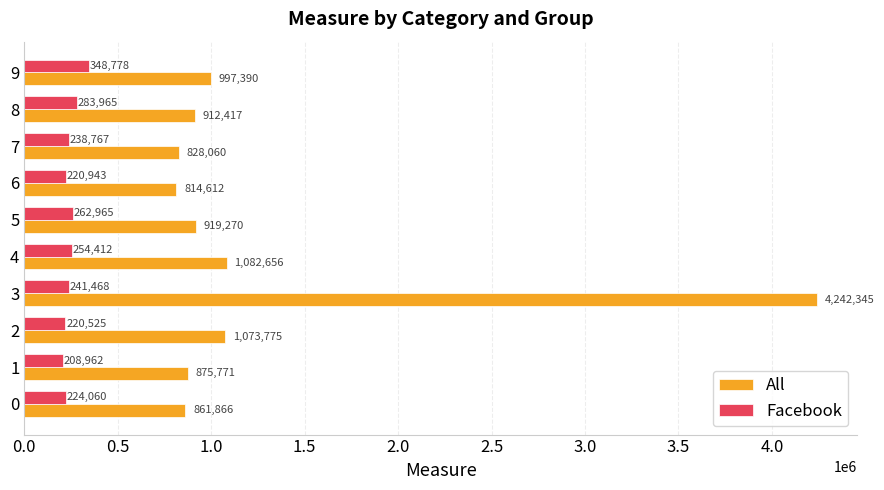

True or false: Facebook has a value of 262965 at 5.

True